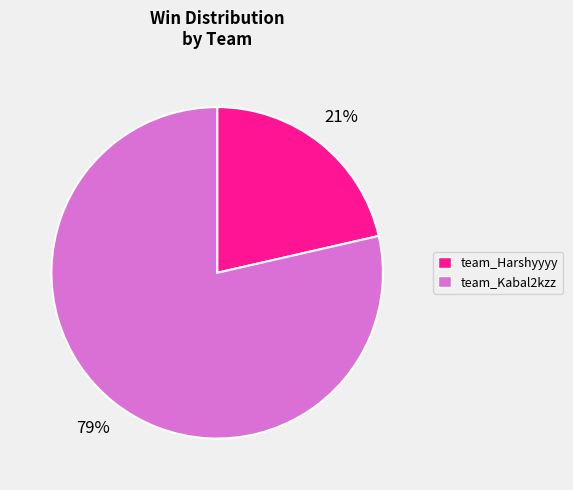

Rank the categories by value from lowest to highest.

team_Harshyyyy, team_Kabal2kzz